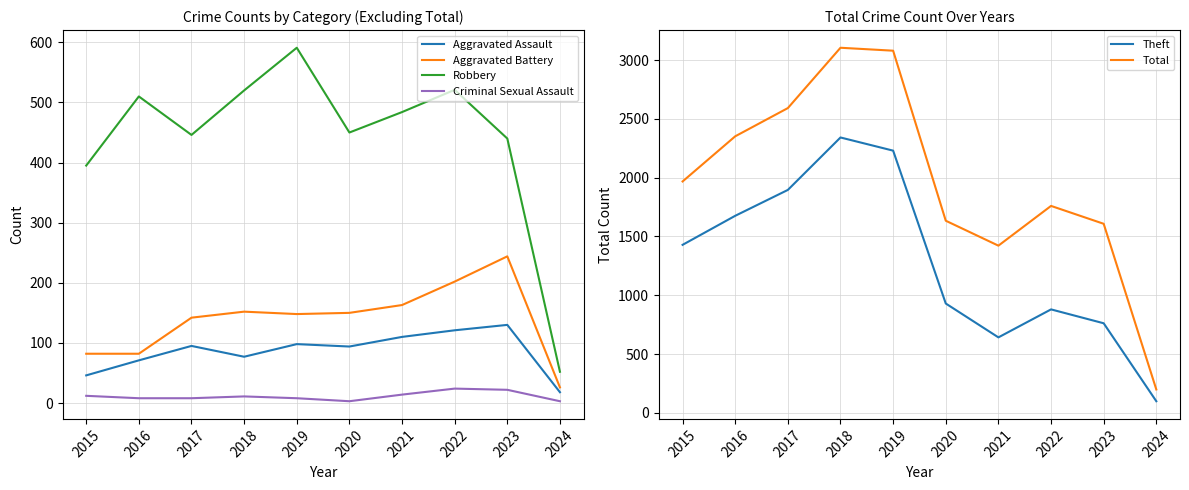

List the series in order of their peak value, highest first.

Total, Theft, Robbery, Aggravated Battery, Aggravated Assault, Criminal Sexual Assault